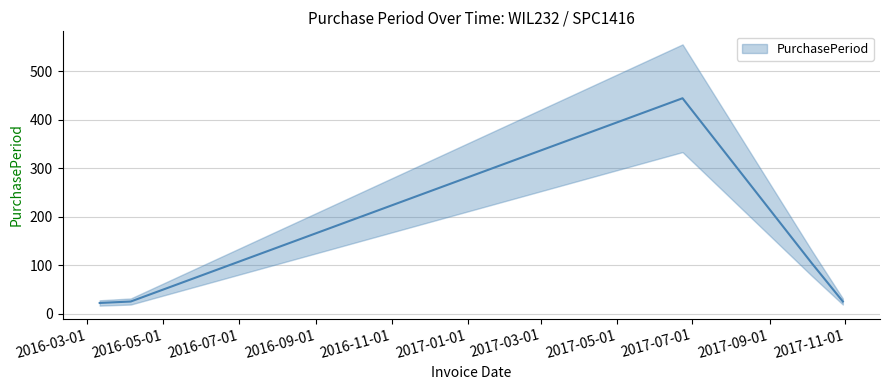

What is the difference between the maximum and second lowest values?

419